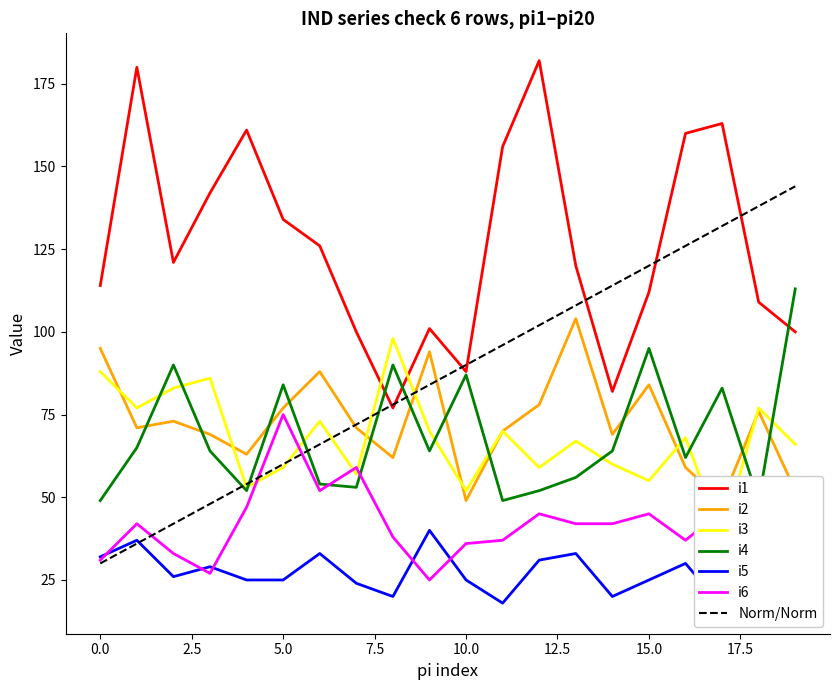

How many distinct data groups are displayed?

6